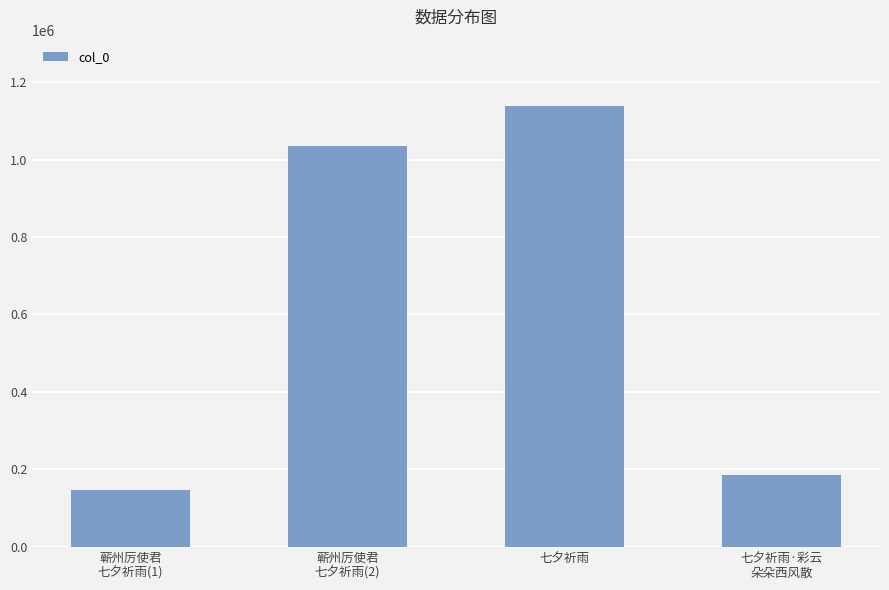

The value at 七夕祈雨·彩云
朵朵西风散 is 185522. True or false?

True